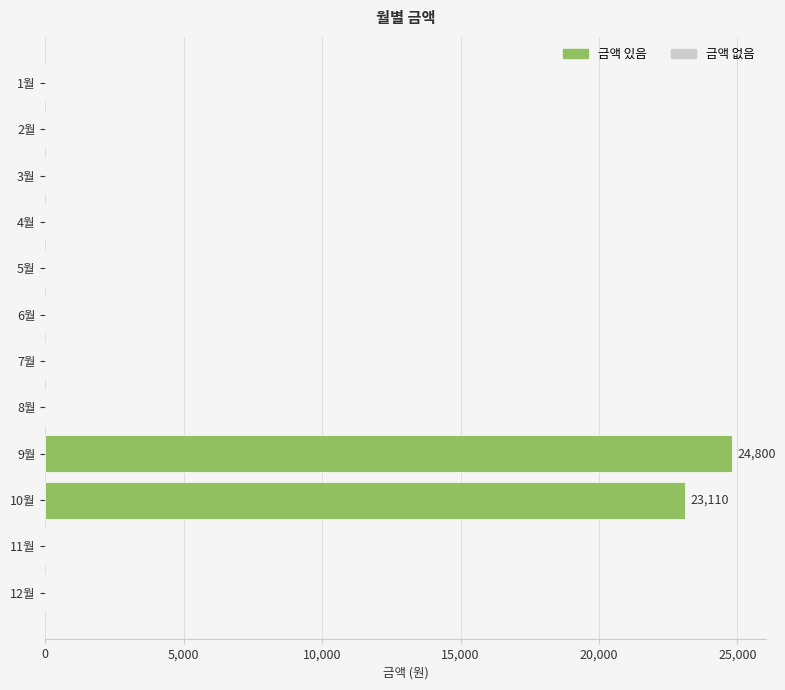

The value at 8월 is -16683. True or false?

False